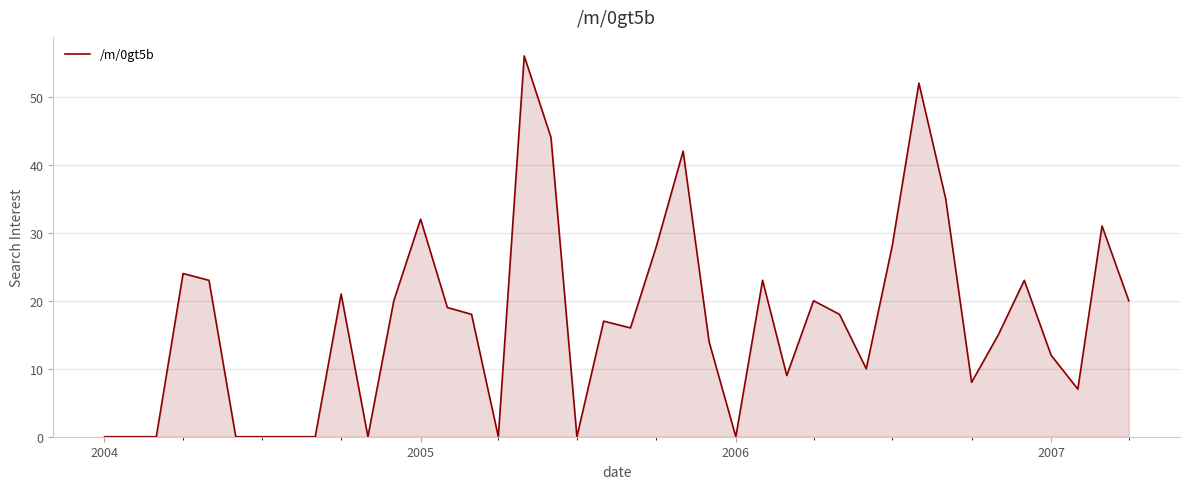

What is the maximum value shown in the chart?

56